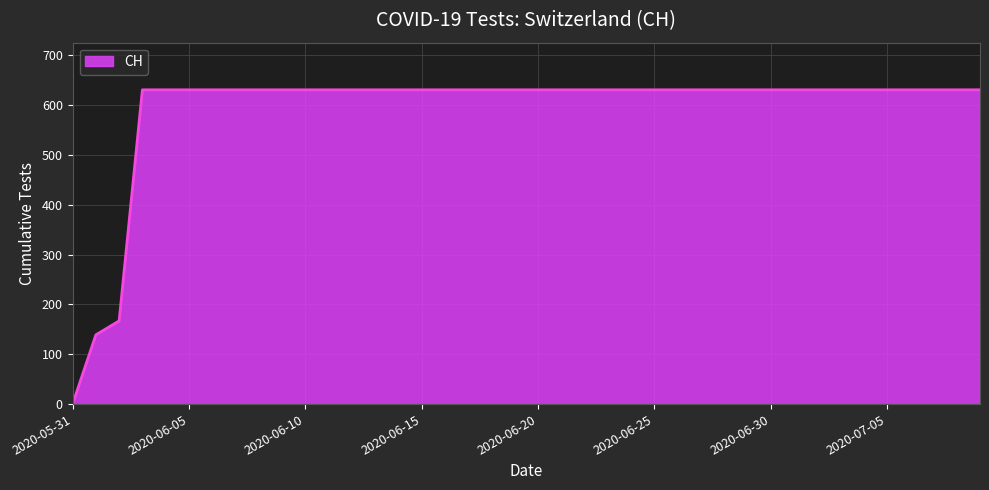

How many categories are shown in the chart?

40